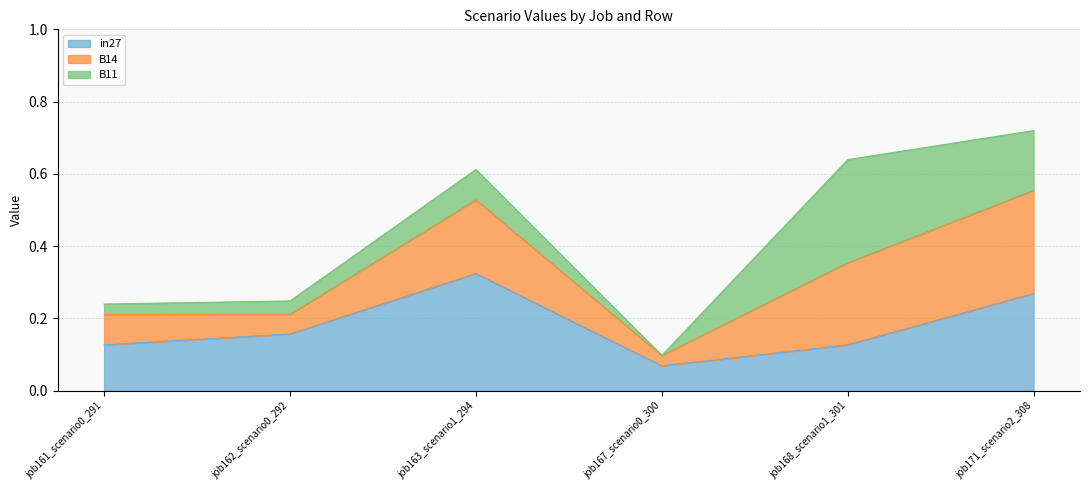

What are all the series names shown in the legend?

in27, B14, B11